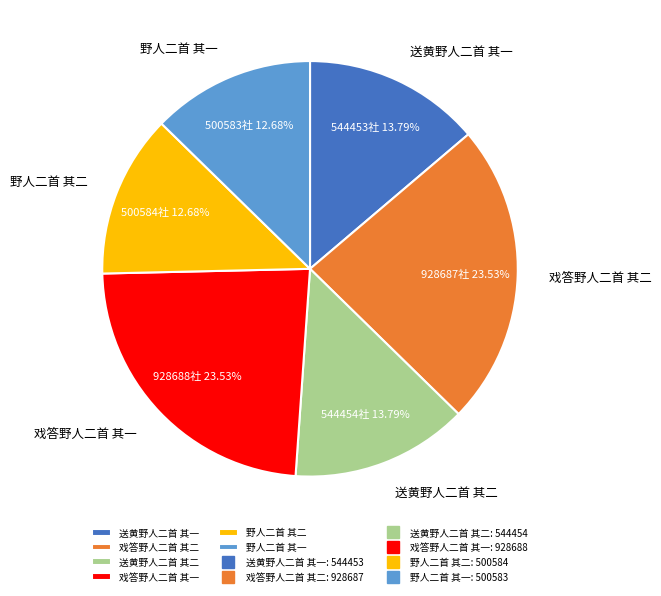

Is there a majority slice in this chart?

No